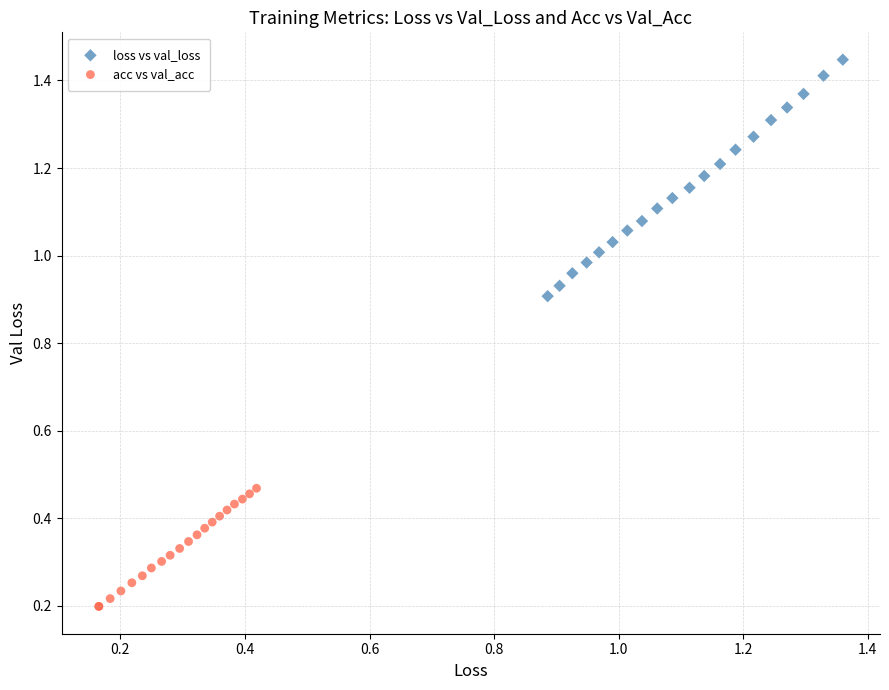

Which series has the widest spread of Y values?

loss vs val_loss